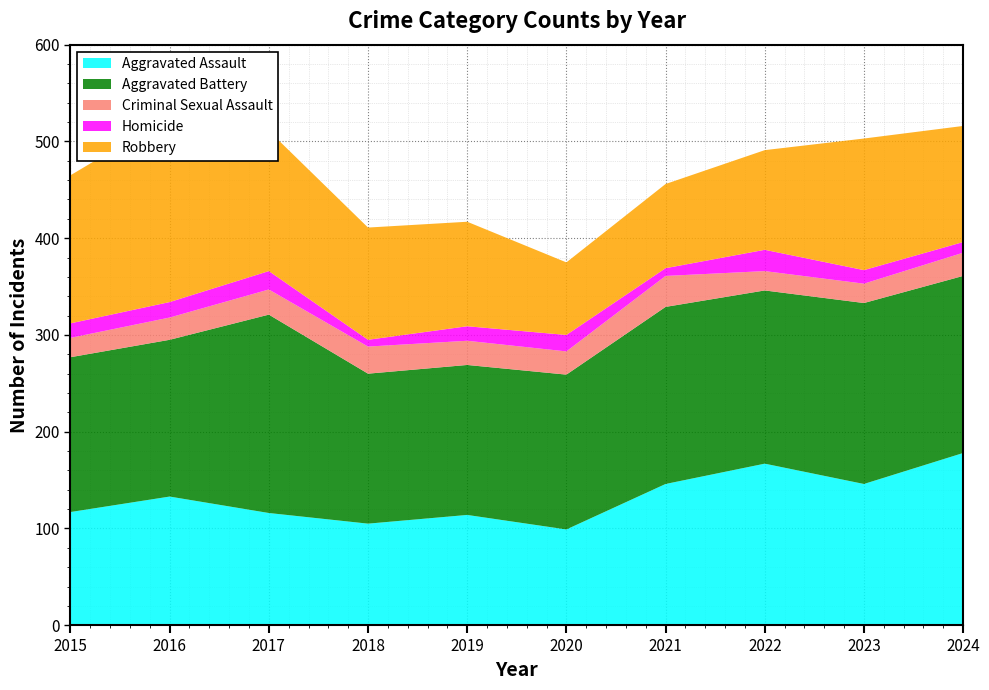

Reading left to right, what are all the values shown in this chart?

Aggravated Assault: 2015=117	2016=133	2017=116	2018=105	2019=114	2020=99	2021=146	2022=167	2023=146	2024=178
Aggravated Battery: 2015=160	2016=162	2017=205	2018=155	2019=155	2020=160	2021=183	2022=179	2023=187	2024=183
Criminal Sexual Assault: 2015=20	2016=23	2017=26	2018=28	2019=25	2020=24	2021=32	2022=20	2023=20	2024=24
Homicide: 2015=15	2016=16	2017=19	2018=7	2019=15	2020=17	2021=8	2022=22	2023=14	2024=11
Robbery: 2015=153	2016=192	2017=145	2018=116	2019=108	2020=75	2021=87	2022=103	2023=136	2024=120